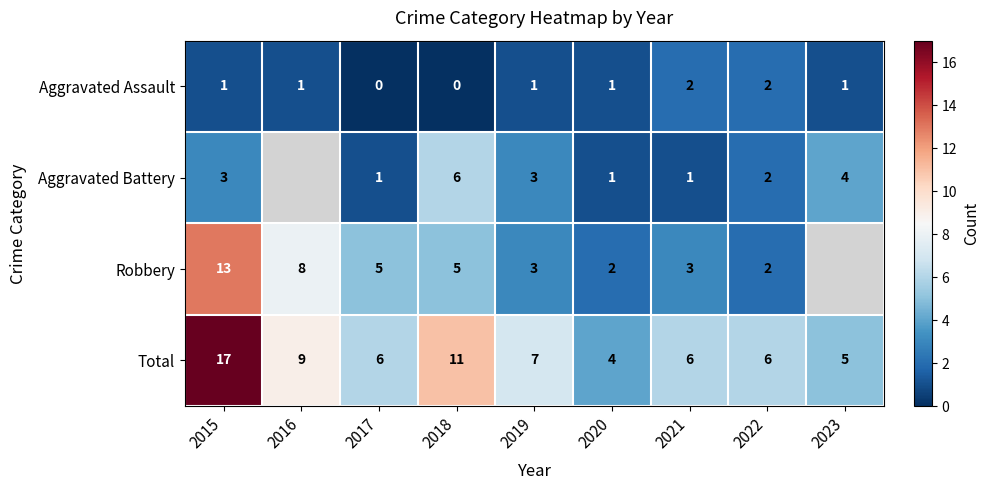

What is the sum of all Total values?

71